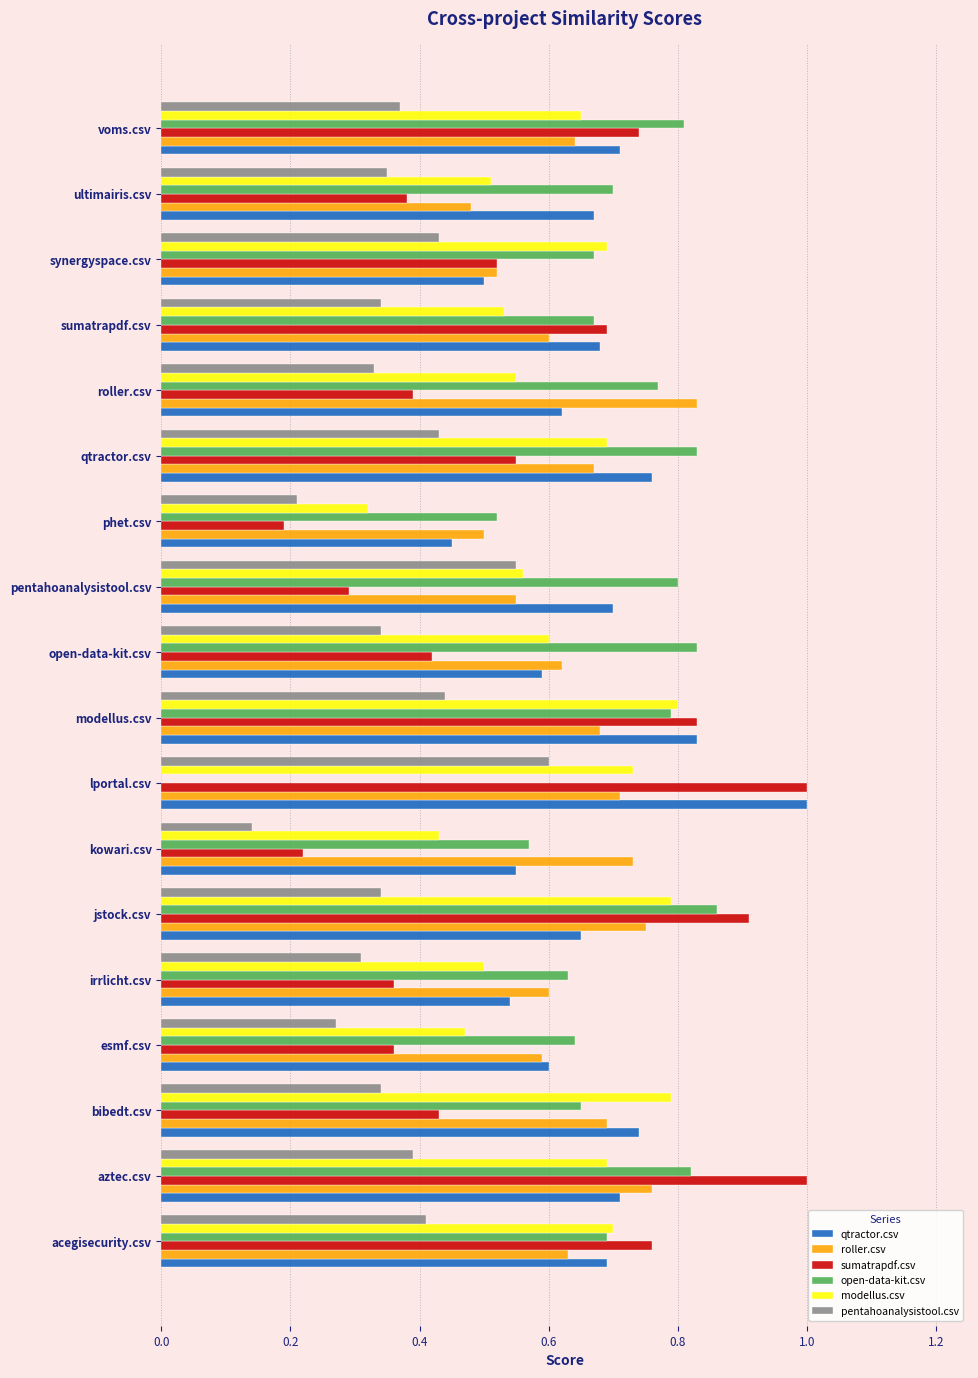

Between kowari.csv and modellus.csv, which series saw the biggest shift?

sumatrapdf.csv